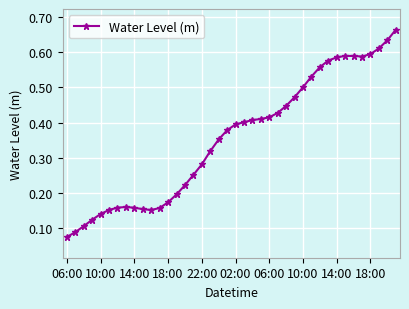

How many values are between 0 and 1?

40